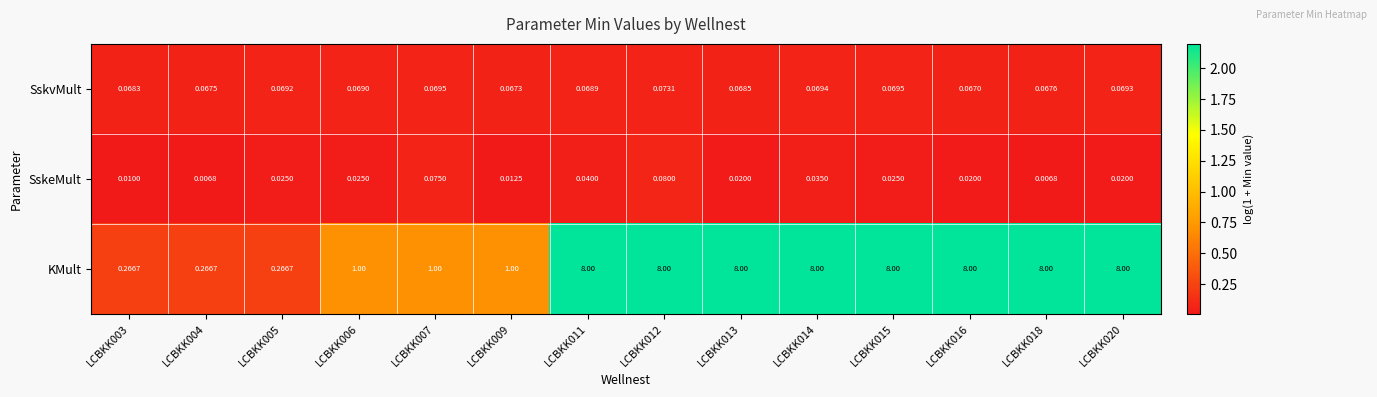

Which series has the largest total across all categories?

KMult